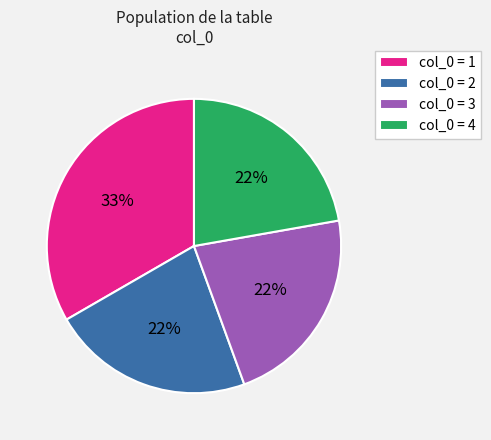

Which category has the biggest portion of the pie?

col_0 = 1